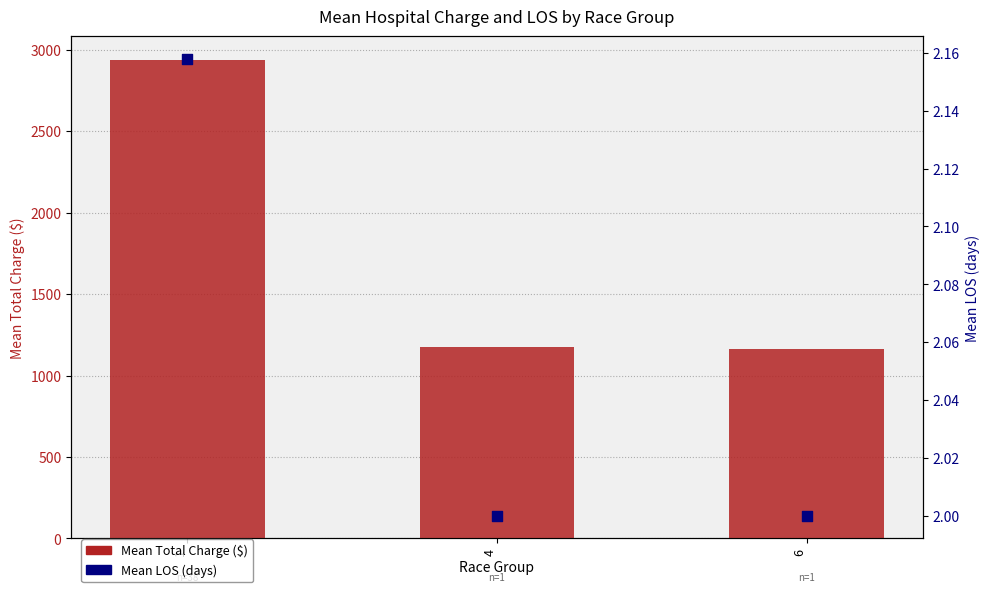

Is the value of Mean Total Charge ($) at 6 greater than the value of Mean LOS (days) at 4?

Yes